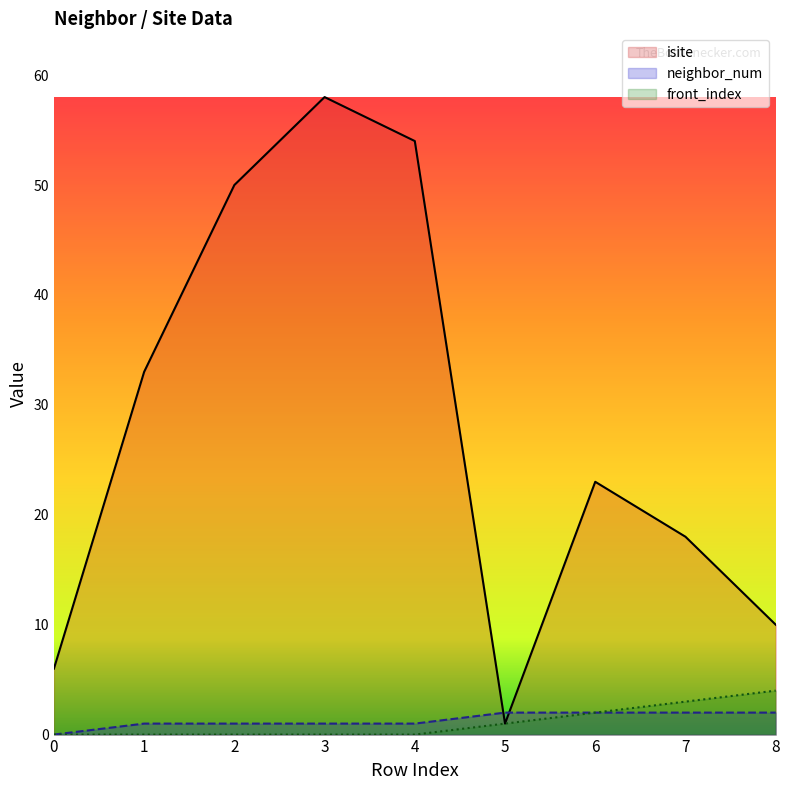

What is the difference between the highest and lowest values at 8?

8